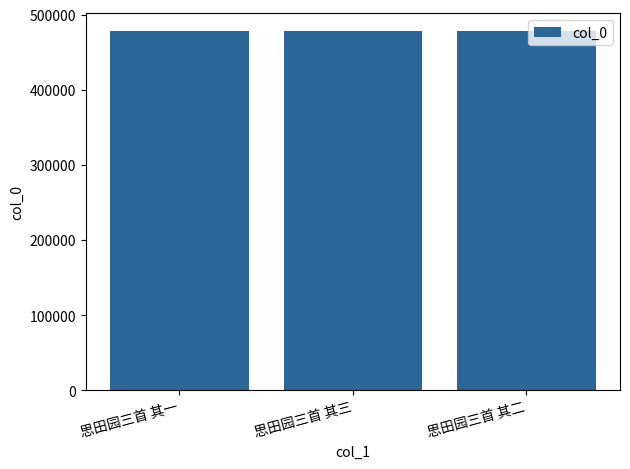

What is the sum of the values at 思田园三首 其三 and 思田园三首 其二?

955957